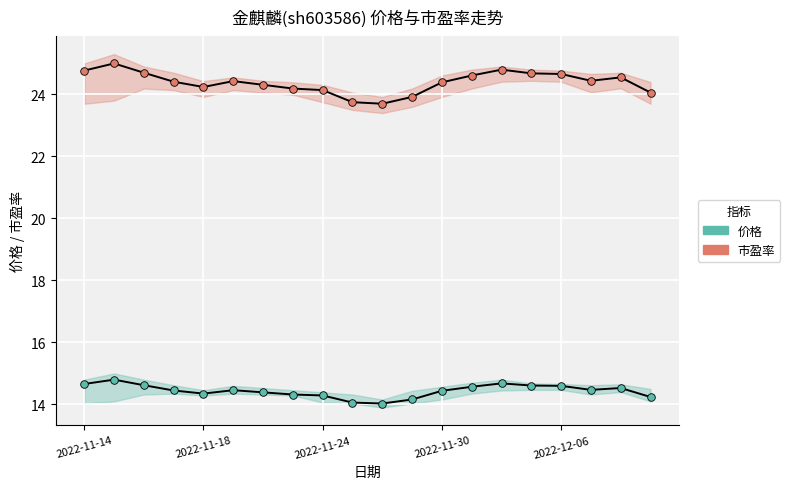

Which series has the largest total across all categories?

市盈率